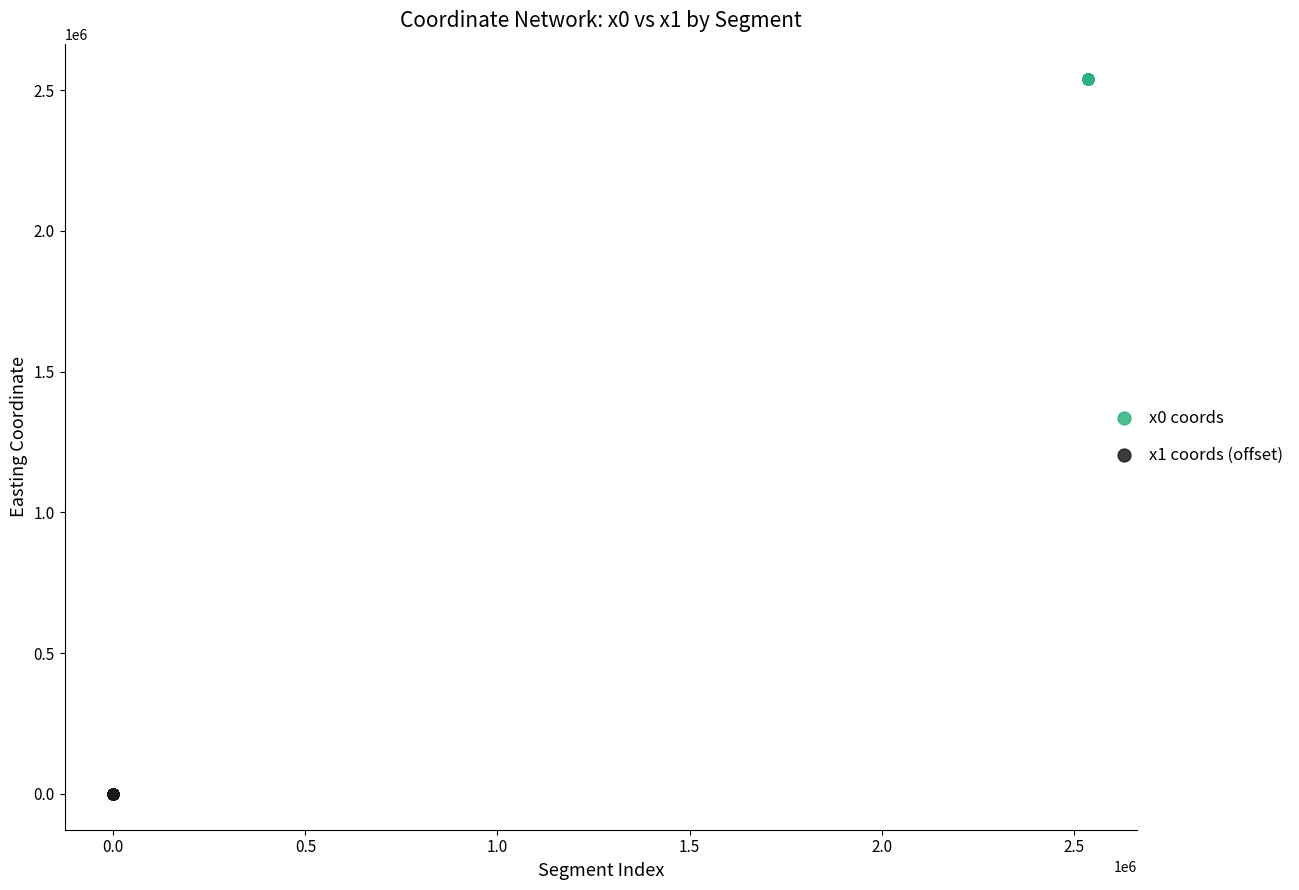

Which series contains the highest Y value?

x0 coords